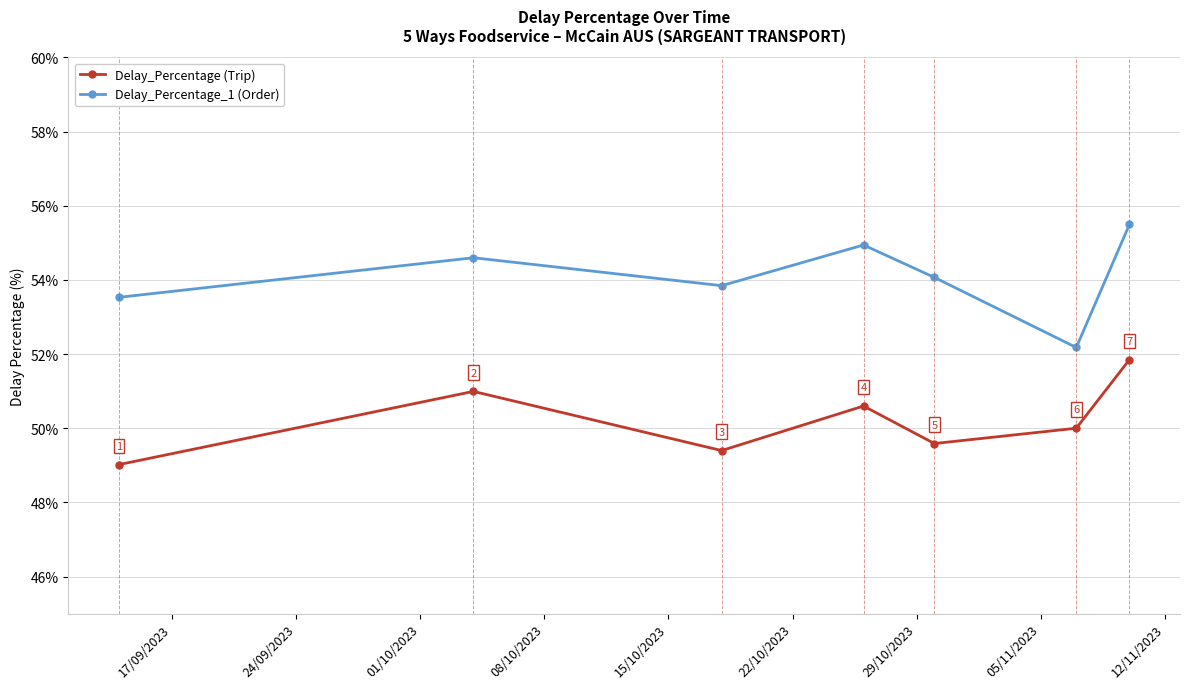

What is the difference between the second highest and second lowest values in the Delay_Percentage_1 (Order) series?

1.4